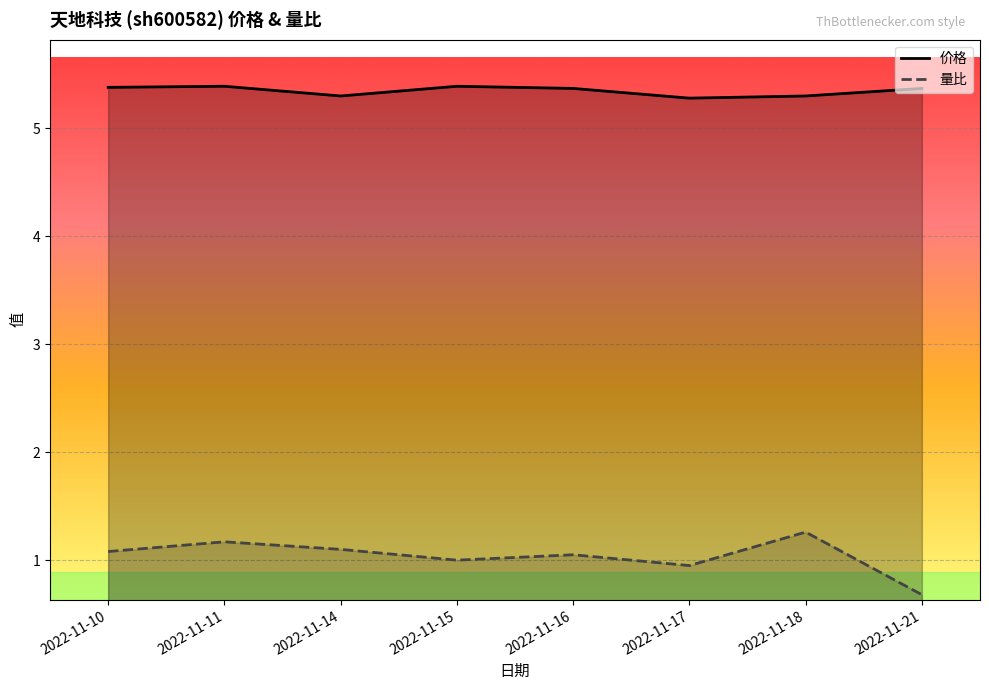

At which label is 价格 closest to 5?

2022-11-17